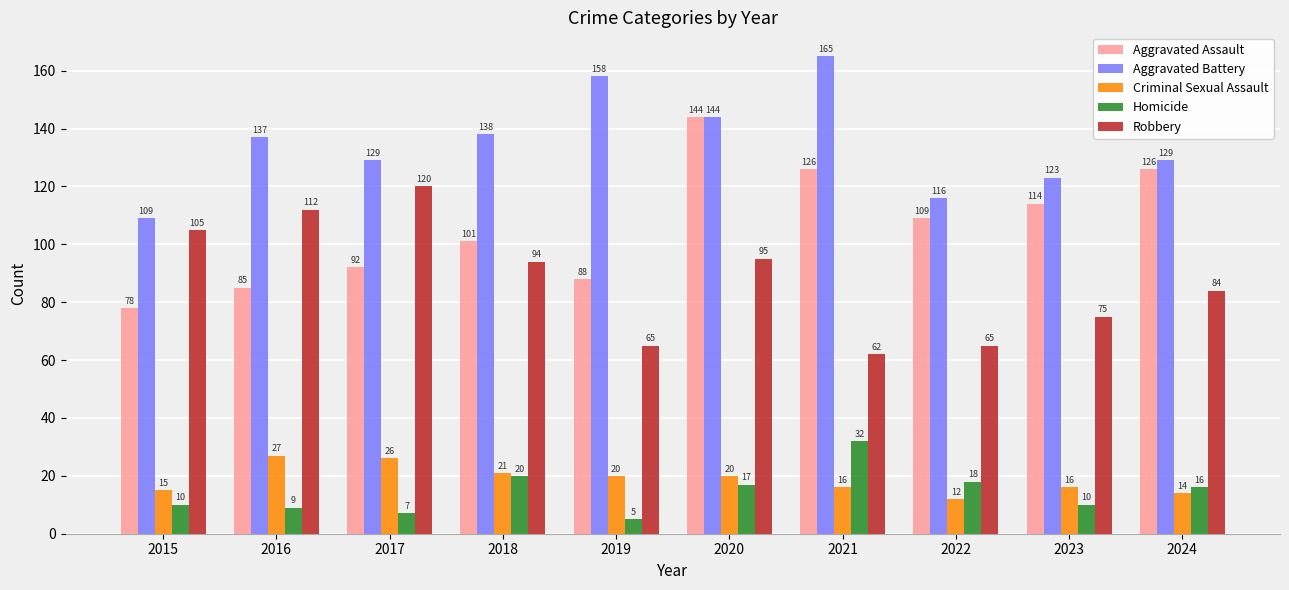

How many bars are there in total?

50